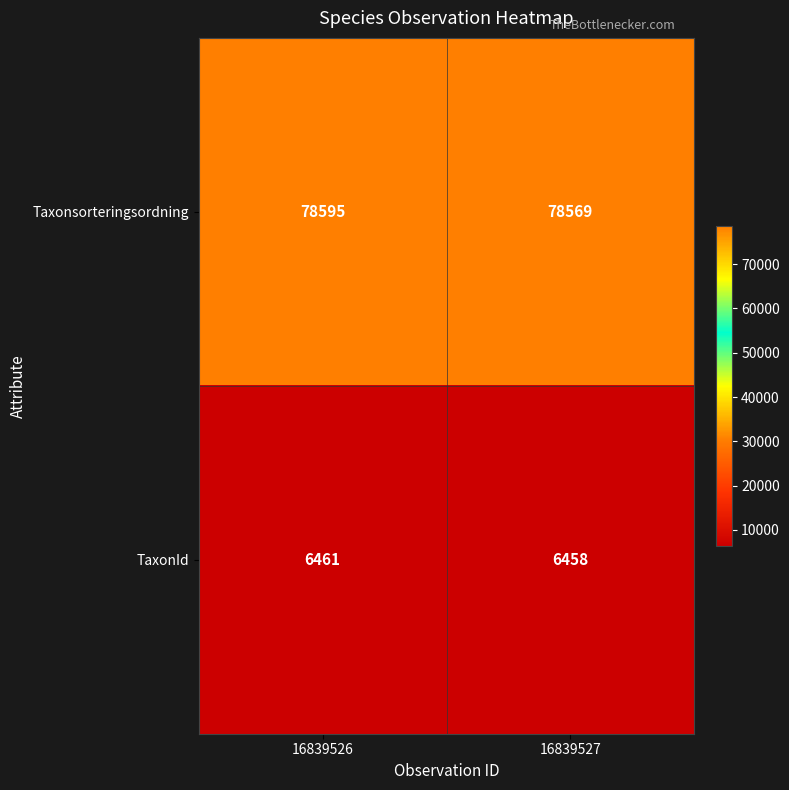

At which category is the sum across all series the highest?

16839526